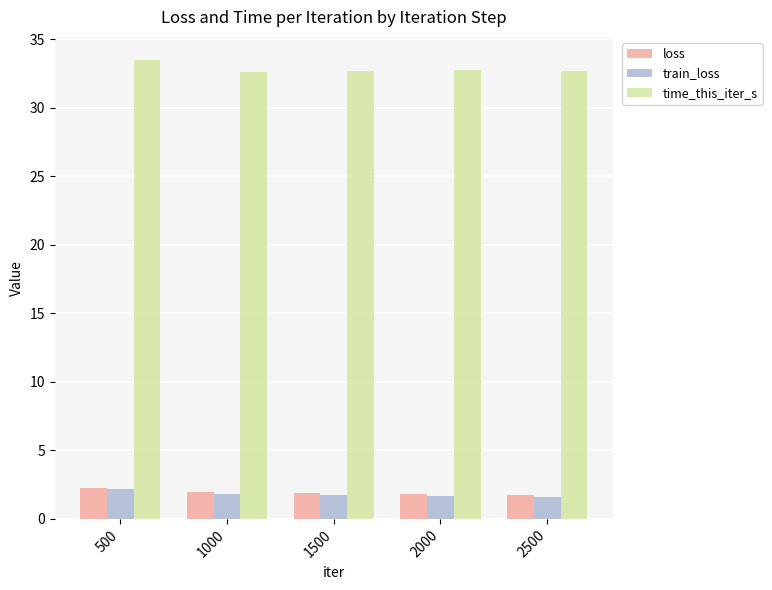

What are all the series names shown in the legend?

loss, train_loss, time_this_iter_s